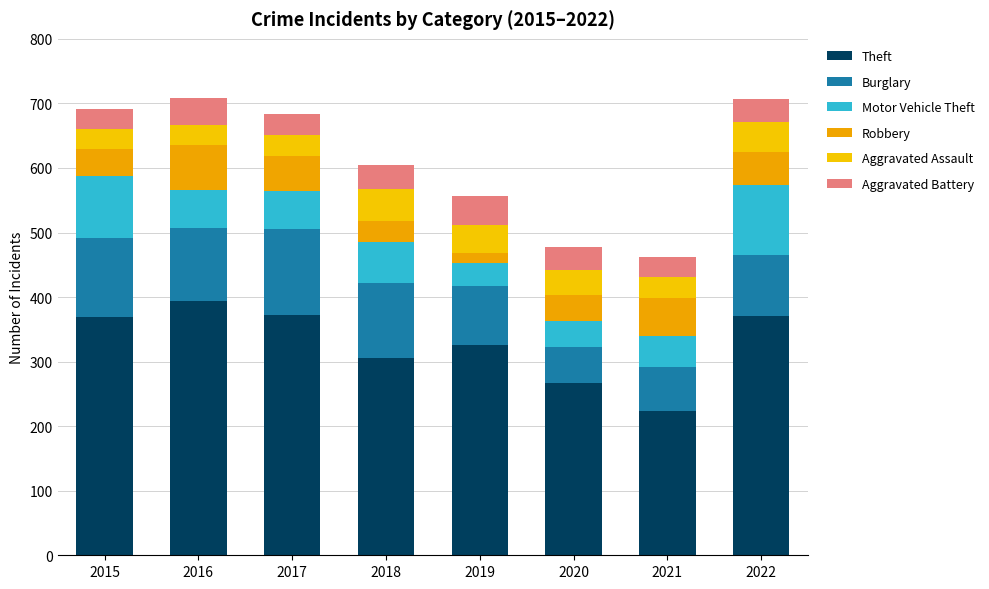

What is the sum of all Burglary values?

795